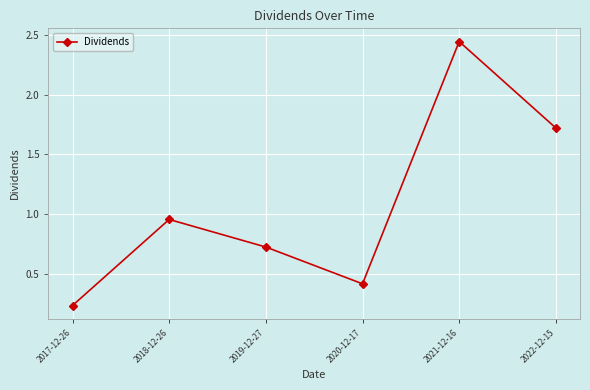

Rank the categories by value from highest to lowest.

2021-12-16, 2022-12-15, 2018-12-26, 2019-12-27, 2020-12-17, 2017-12-26